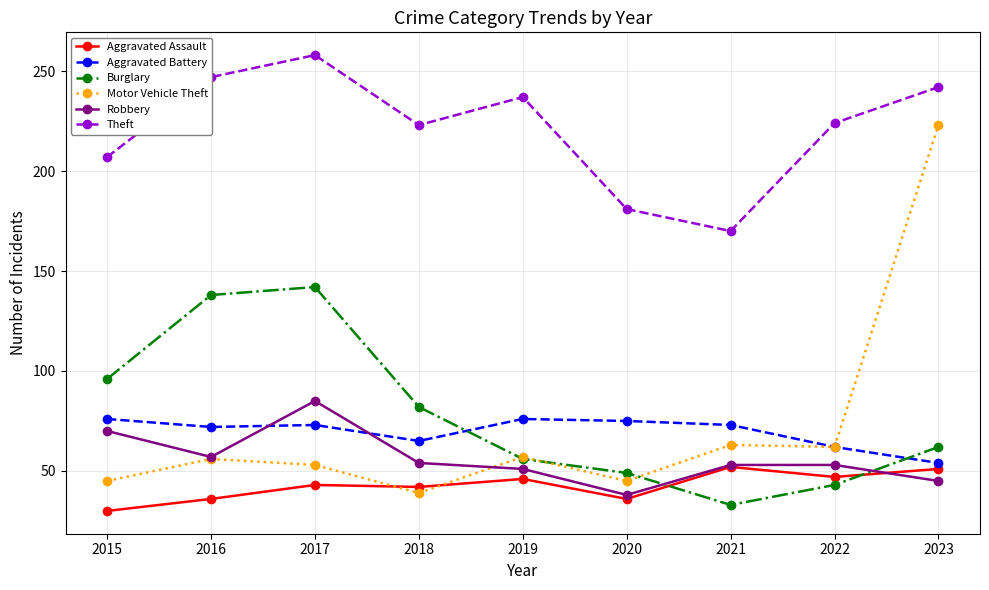

What is the greatest value displayed?

258